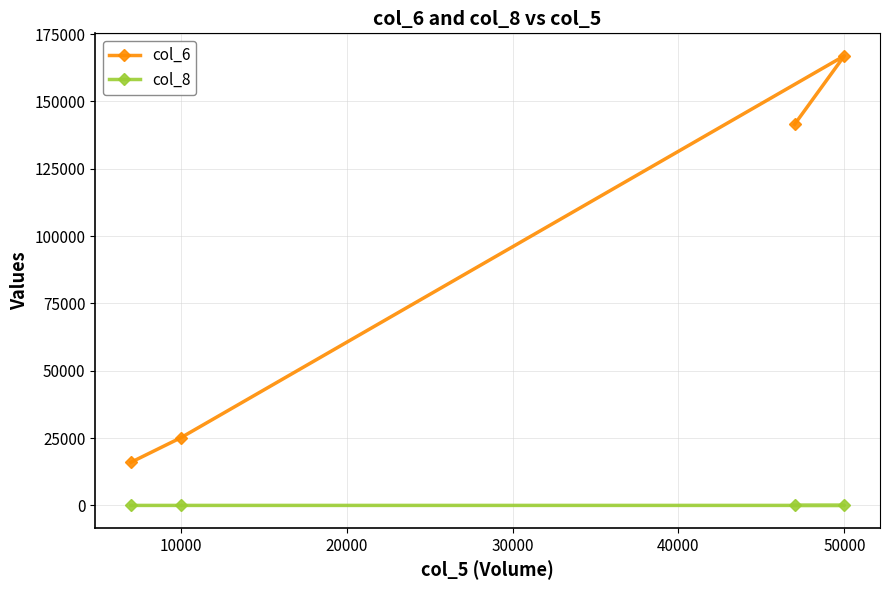

The value of col_6 at 50000 is 244660. True or false?

False